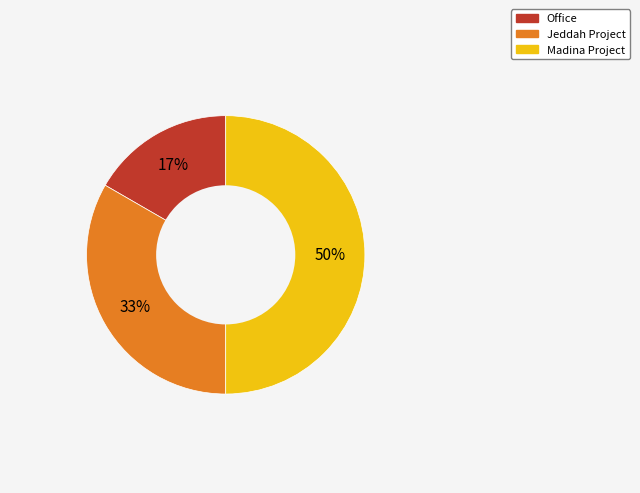

Count the number of slices in the pie.

3